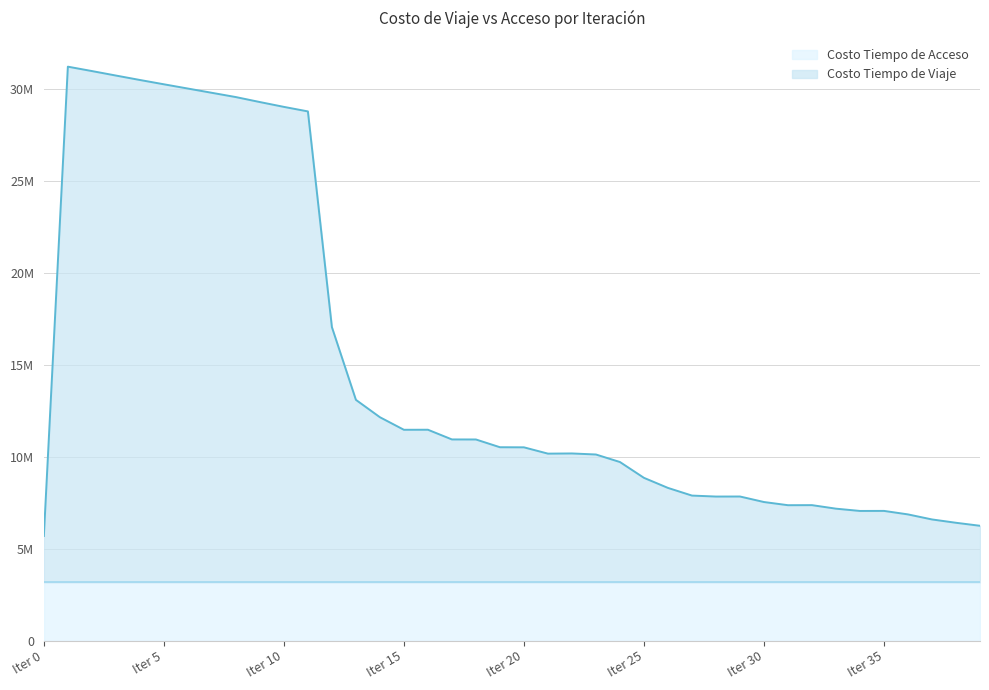

Where does the data first go above 10509532?

1